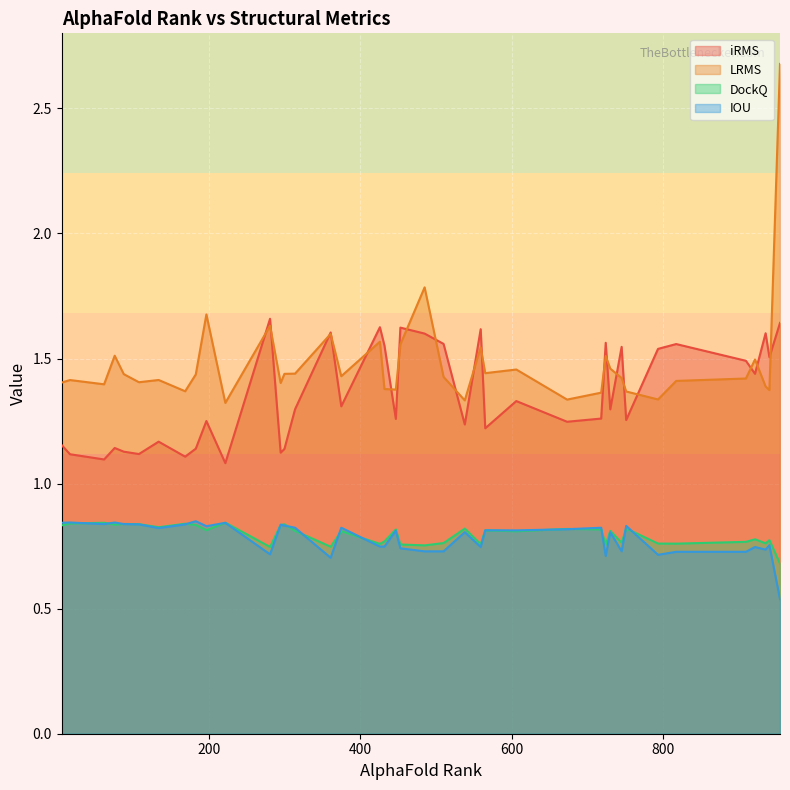

What is the difference between the maximum and minimum values in the IOU series?

0.3